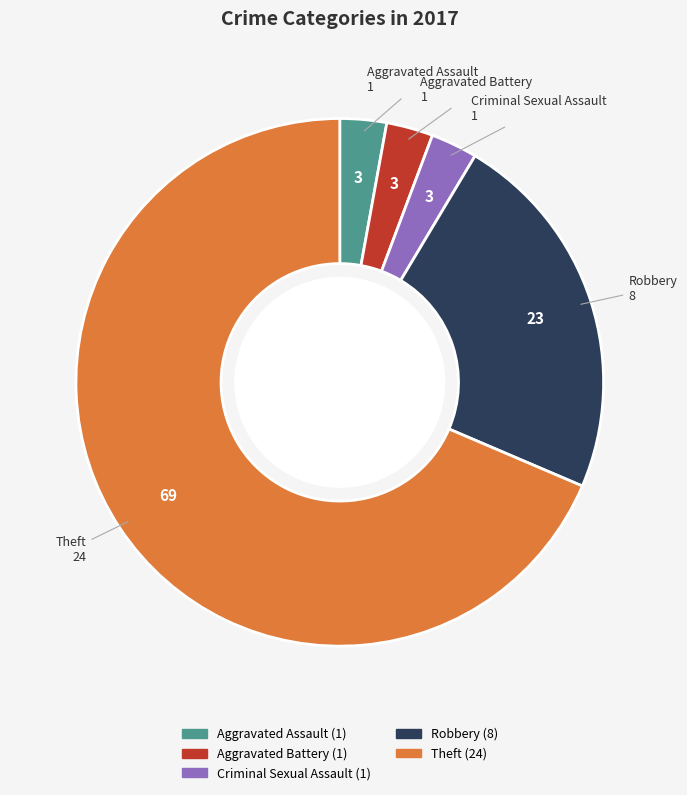

Which slice is the largest?

Theft